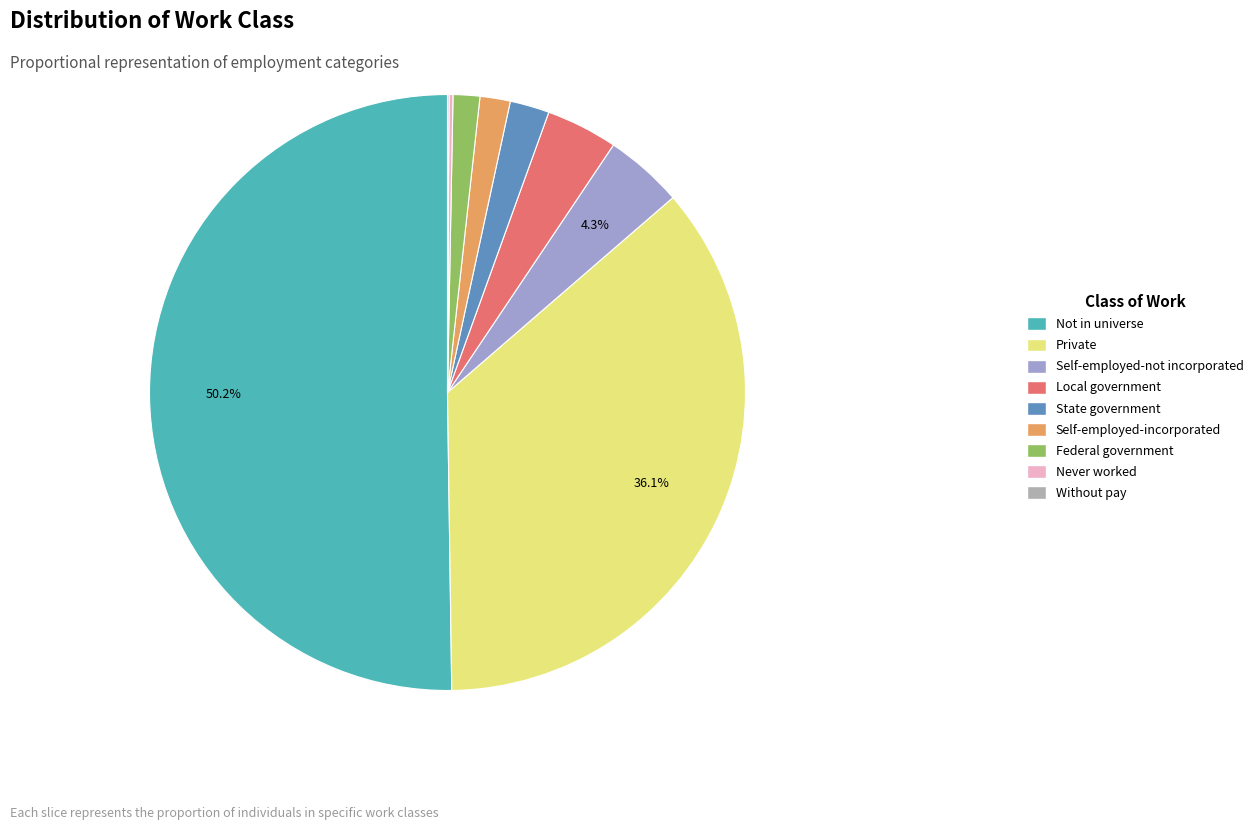

To the nearest percent, what is the difference between the largest and smallest slice percentages?

50%